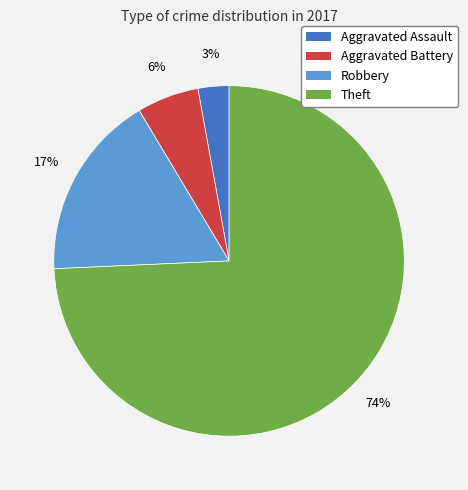

How many segments does this pie chart have?

4